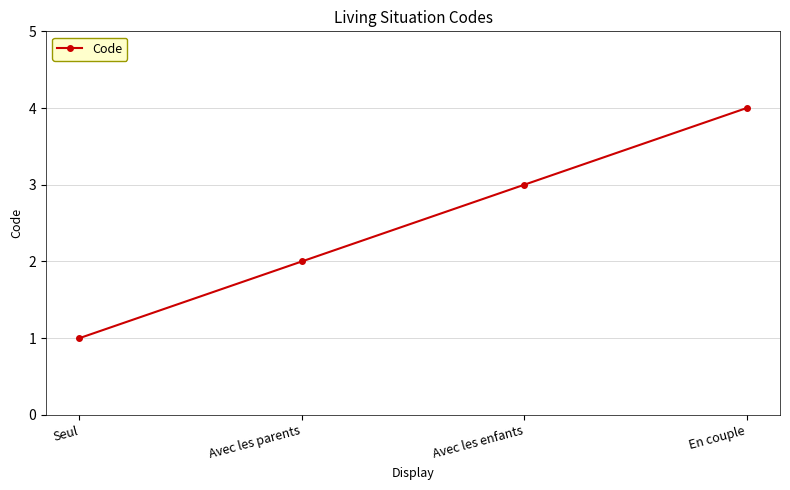

List the labels in order of value, largest first.

En couple, Avec les enfants, Avec les parents, Seul